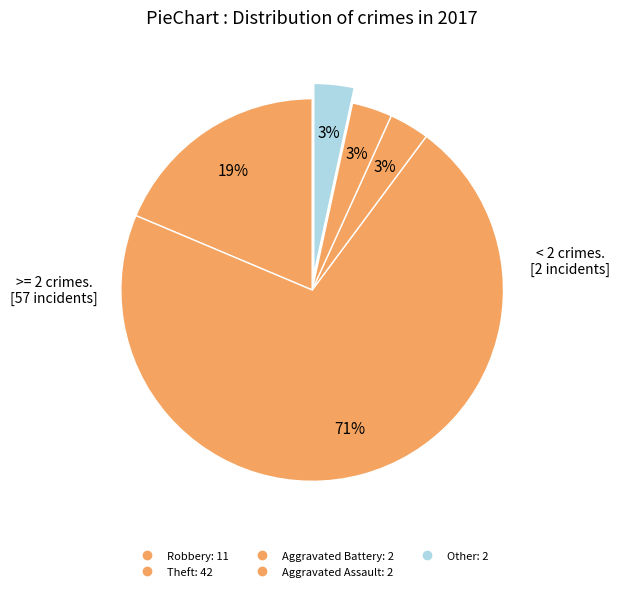

How many segments does this pie chart have?

5